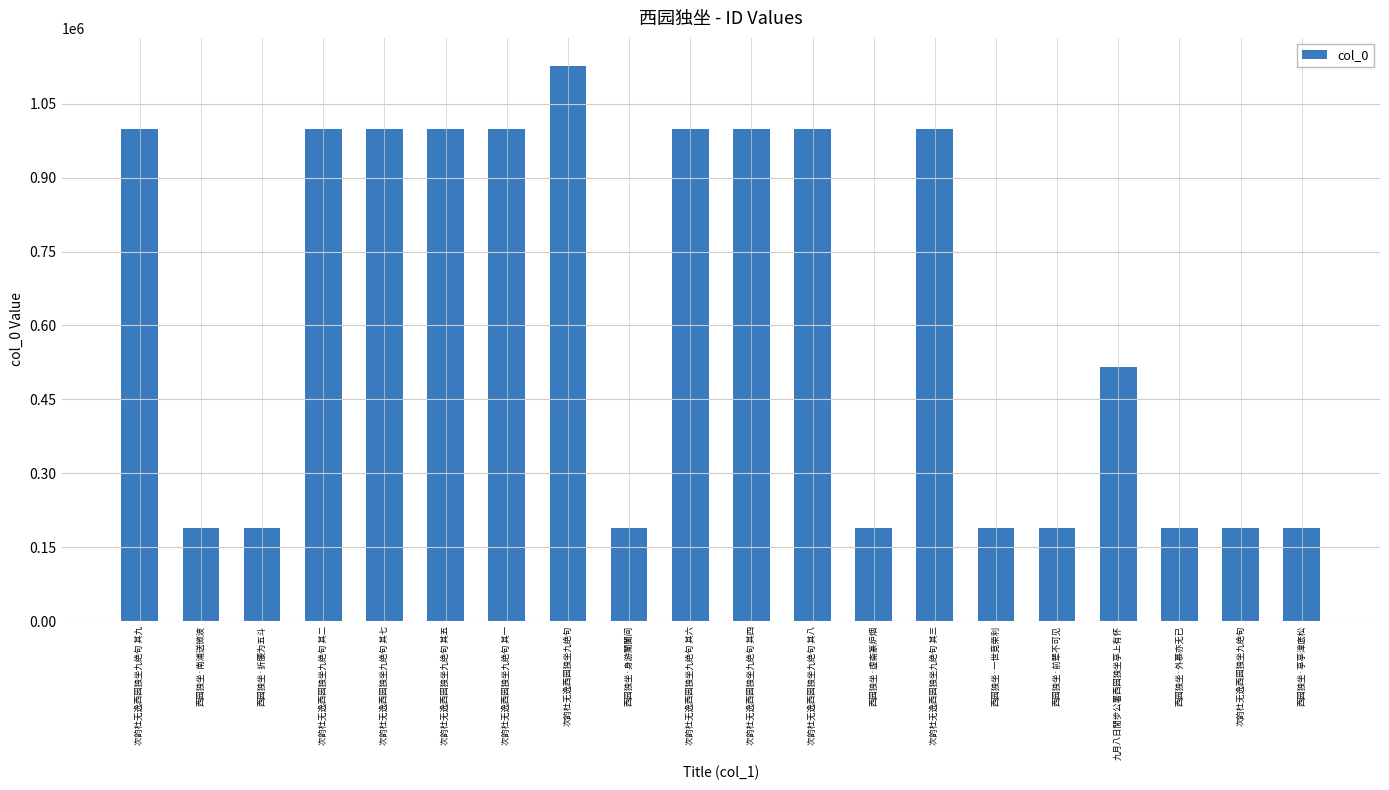

Reading left to right, extract all data points from this chart.

次韵杜无逸西园独坐九绝句 其九=998382	西园独坐·南浦送微波=188714	西园独坐·折腰为五斗=188780	次韵杜无逸西园独坐九绝句 其二=998379	次韵杜无逸西园独坐九绝句 其七=998383	次韵杜无逸西园独坐九绝句 其五=998387	次韵杜无逸西园独坐九绝句 其一=998385	次韵杜无逸西园独坐九绝句=1127301	西园独坐·身游闤闠间=188712	次韵杜无逸西园独坐九绝句 其六=998381	次韵杜无逸西园独坐九绝句 其四=998386	次韵杜无逸西园独坐九绝句 其八=998384	西园独坐·虚斋篆炉烟=188781	次韵杜无逸西园独坐九绝句 其三=998380	西园独坐·一世竞荣利=188779	西园独坐·前辈不可见=188713	九月八日閒步公署西园独坐亭上有怀=515624	西园独坐·外慕亦无已=188711	次韵杜无逸西园独坐九绝句=188710	西园独坐·亭亭漳底松=188778